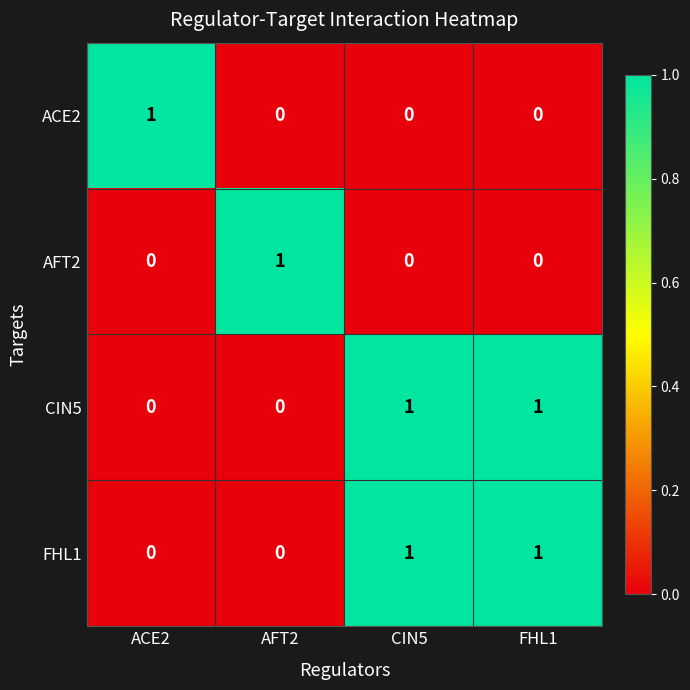

Reading right to left, transcribe all the data shown in this chart.

ACE2: 0	0	0	1
AFT2: 0	0	1	0
CIN5: 1	1	0	0
FHL1: 1	1	0	0